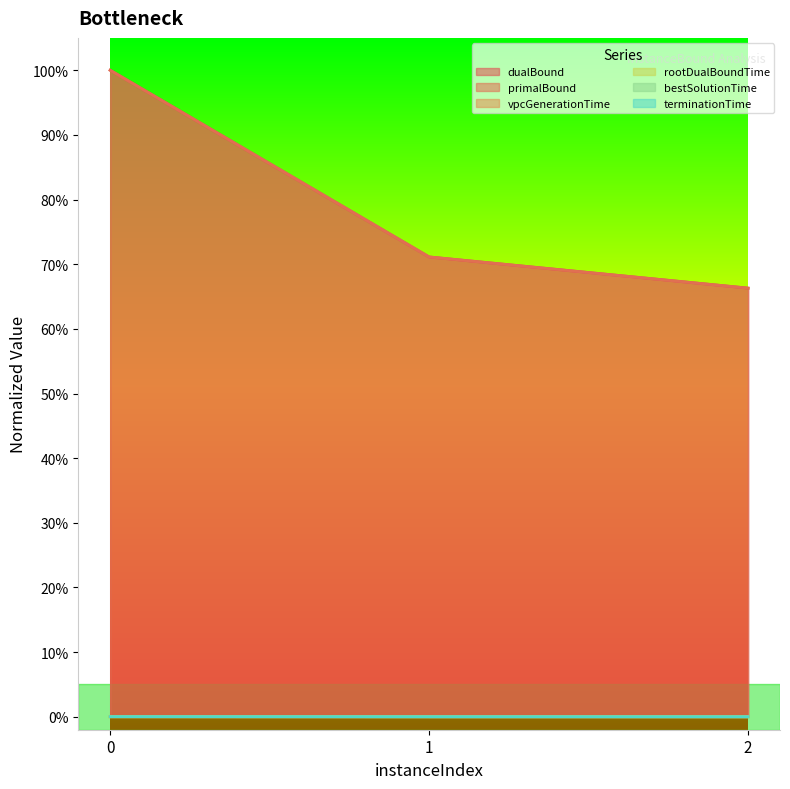

Reading left to right, extract all data points from this chart.

dualBound: 0=1.0	1=0.7	2=0.7
primalBound: 0=1.0	1=0.7	2=0.7
vpcGenerationTime: 0=0.0	1=0.0	2=0.0
rootDualBoundTime: 0=0.0	1=0.0	2=0.0
bestSolutionTime: 0=0.0	1=0.0	2=0.0
terminationTime: 0=0.0	1=0.0	2=0.0